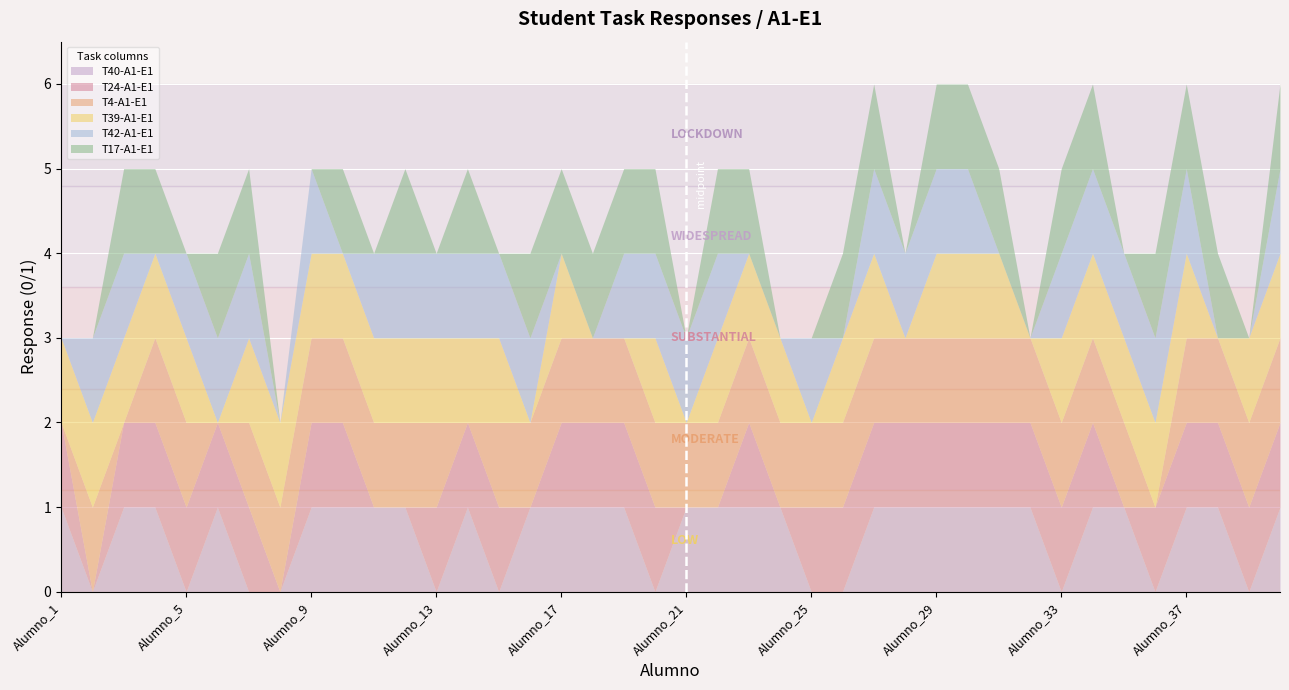

Is it true that T40-A1-E1 equals 0 at Alumno_26?

False